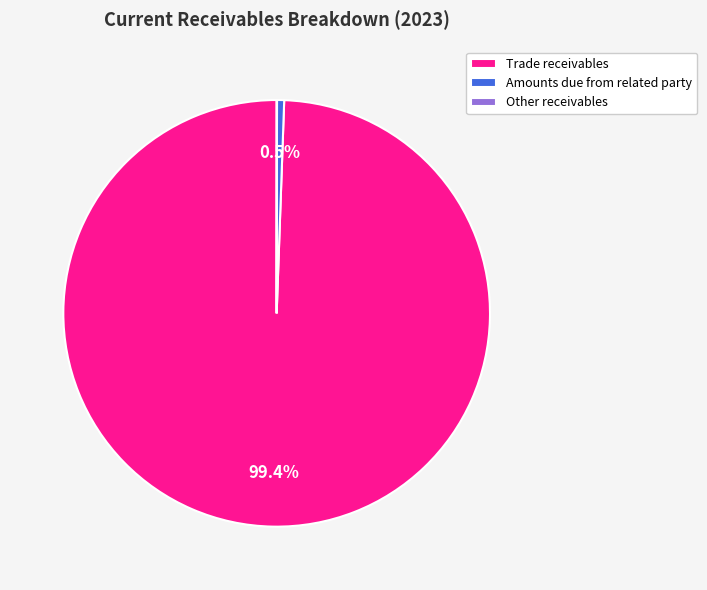

What is the largest slice in the pie chart?

Trade receivables